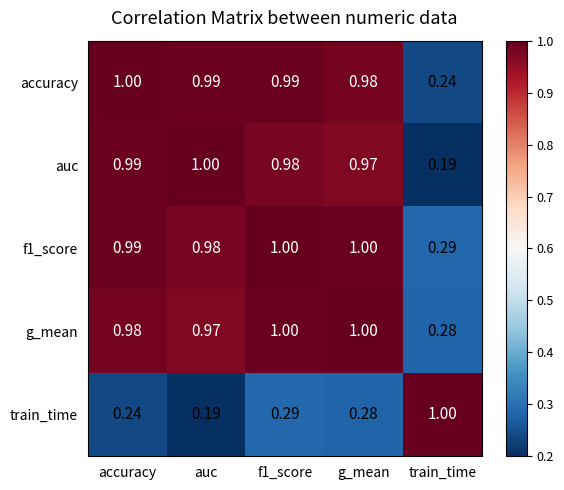

Which series has the largest total across all categories?

f1_score